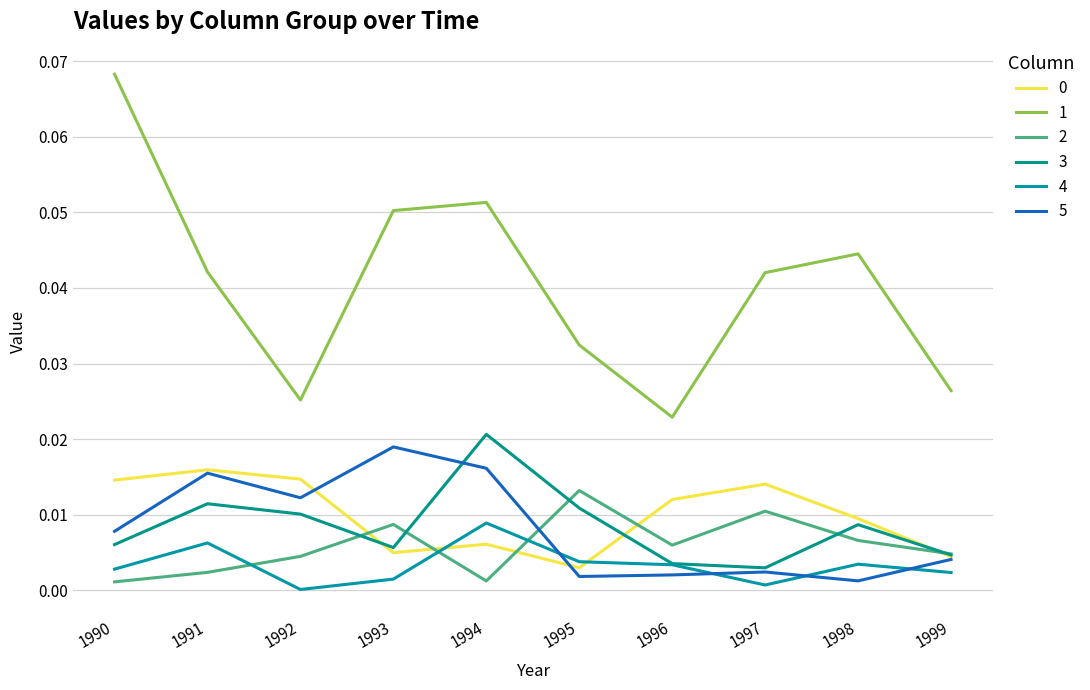

After their last crossing, which series has the higher values: 2 or 4?

2